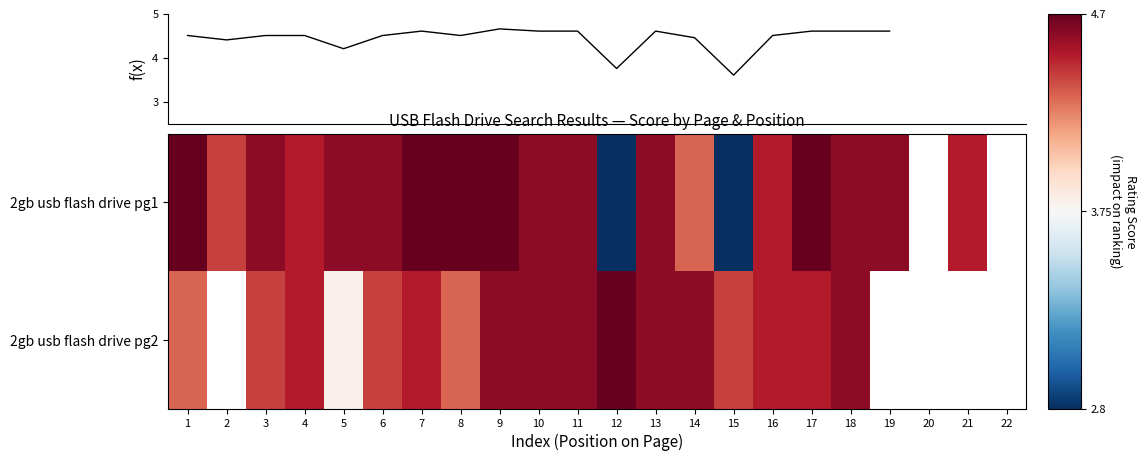

The value of mean score at 1 is 4.5. True or false?

True